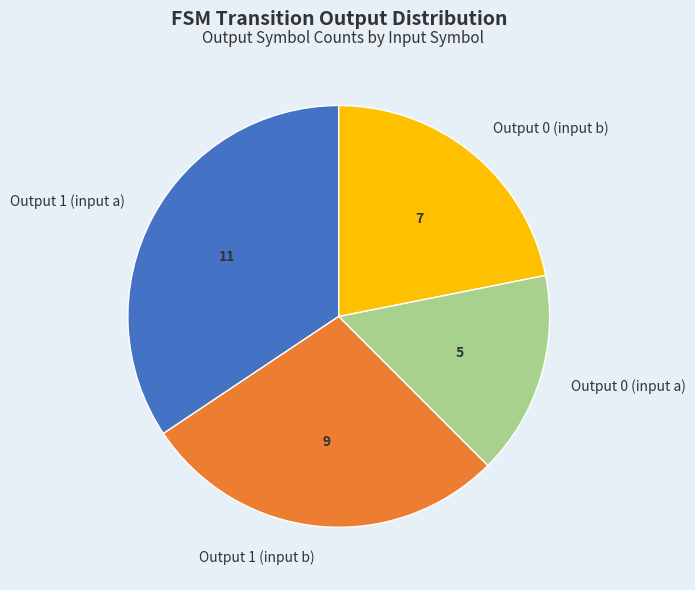

Does any single category account for the majority?

No